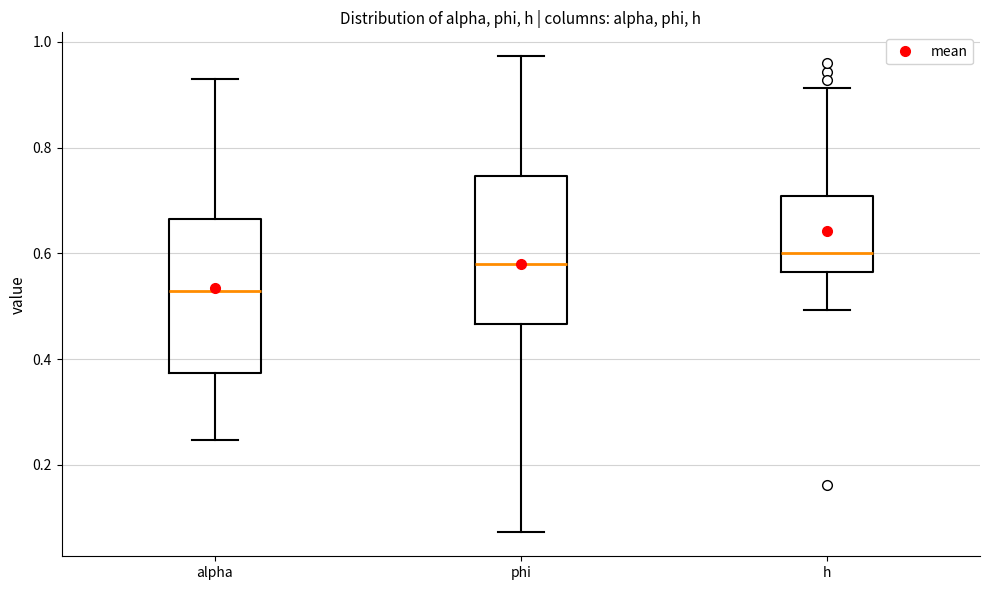

Reading left to right, read every box against the y-axis: the position of its median line, the range the box covers, and the ends of its whiskers. The values are not printed on the chart, so give them approximately, as read against the axis.

alpha: median 0.52, box 0.38 to 0.66, whiskers 0.24 to 0.94
phi: median 0.58, box 0.46 to 0.74, whiskers 0.08 to 0.98
h: median 0.60, box 0.56 to 0.70, whiskers 0.50 to 0.92